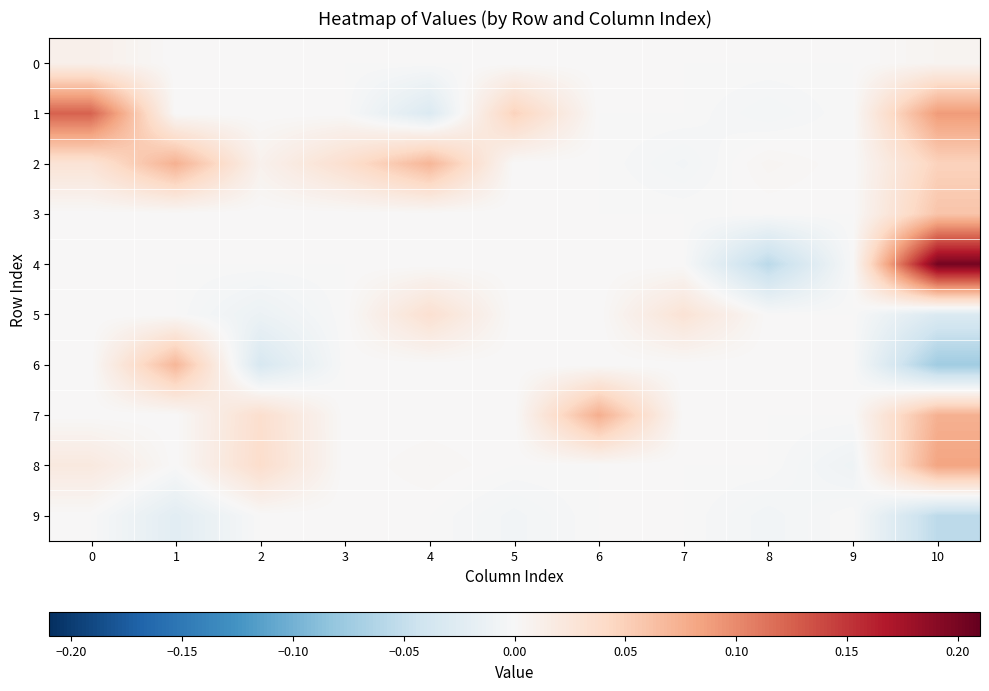

Rank the series at 7 from lowest to highest value.

2, 0, 1, 3, 4, 6, 7, 8, 9, 5